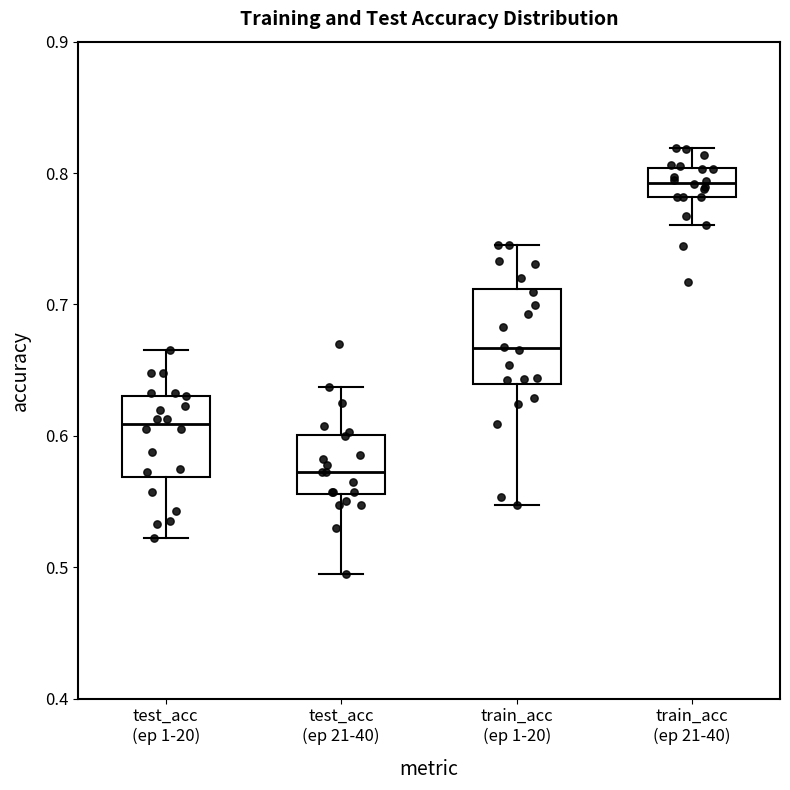

Reading left to right, read every box against the y-axis: the position of its median line, the range the box covers, and the ends of its whiskers. The values are not printed on the chart, so give them approximately, as read against the axis.

test_acc (ep 1-20): median 0.61, box 0.57 to 0.63, whiskers 0.52 to 0.66
test_acc (ep 21-40): median 0.57, box 0.56 to 0.60, whiskers 0.50 to 0.64
train_acc (ep 1-20): median 0.67, box 0.64 to 0.71, whiskers 0.55 to 0.75
train_acc (ep 21-40): median 0.79, box 0.78 to 0.80, whiskers 0.76 to 0.82